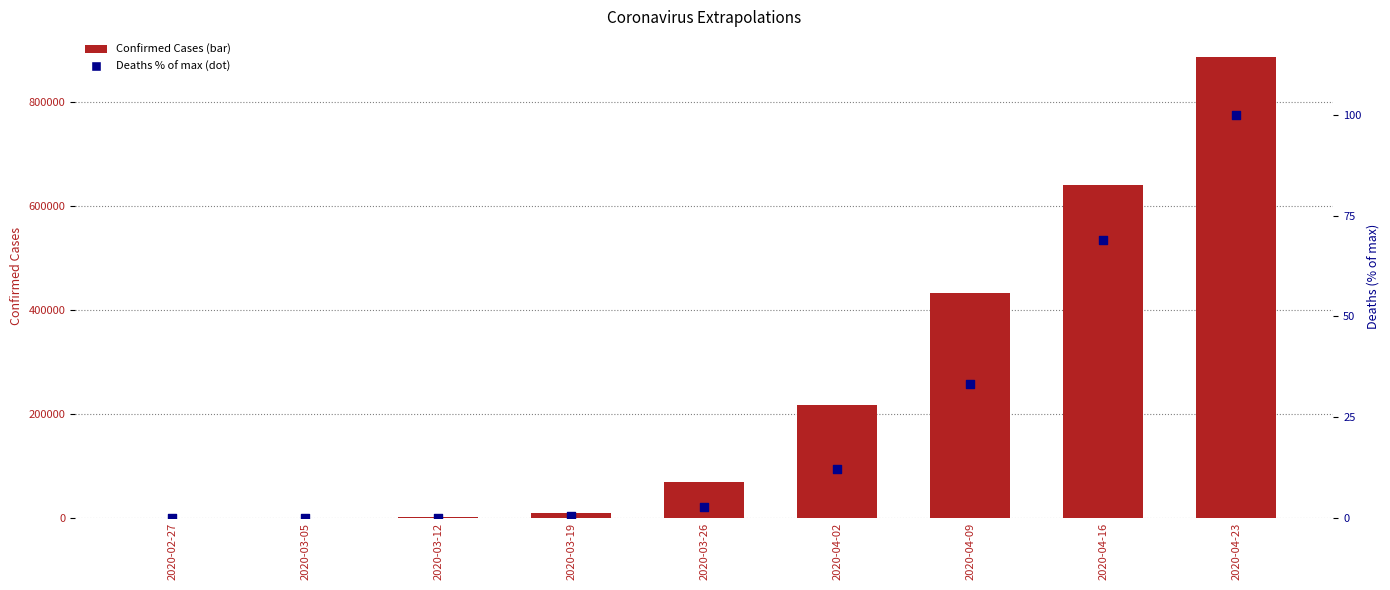

Which series has the largest total across all categories?

Confirmed Cases